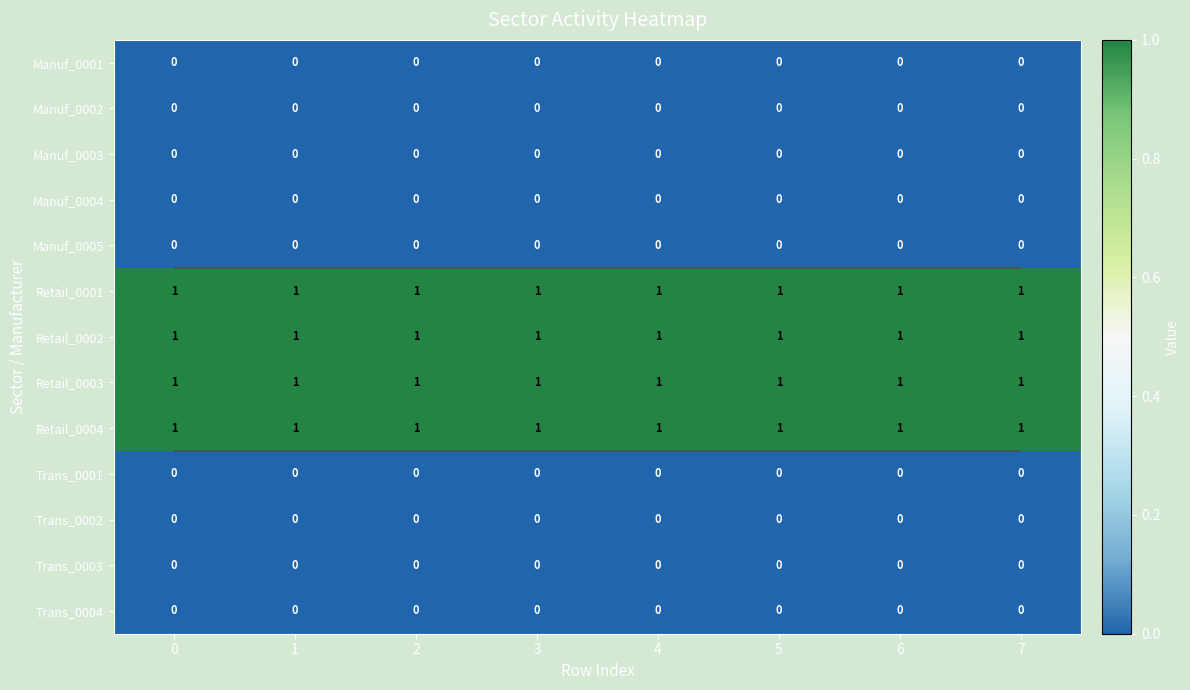

The value of Retail_0004 at 7 is 1. True or false?

True